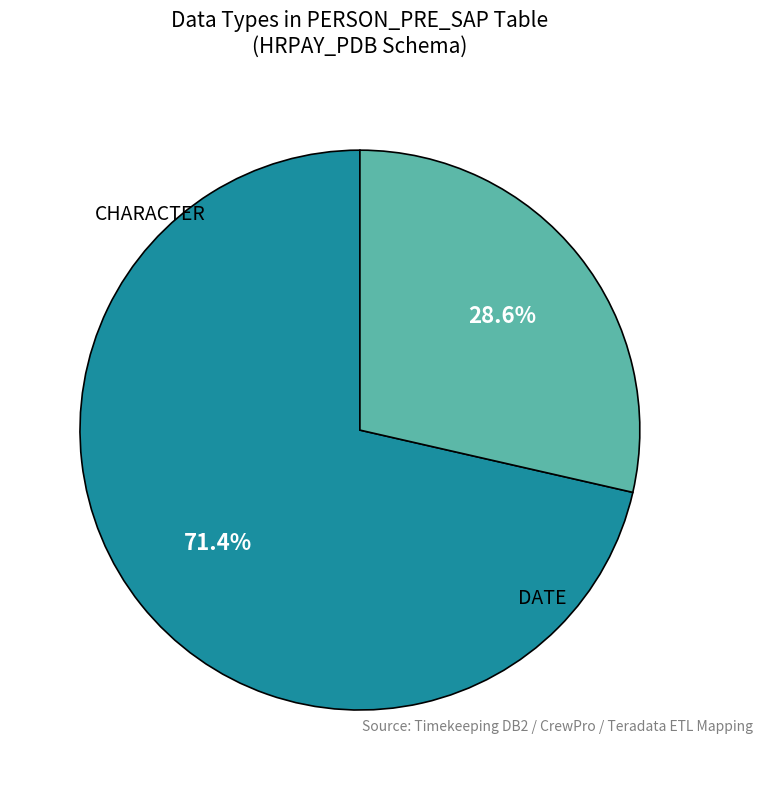

How many slices are in this pie chart?

2